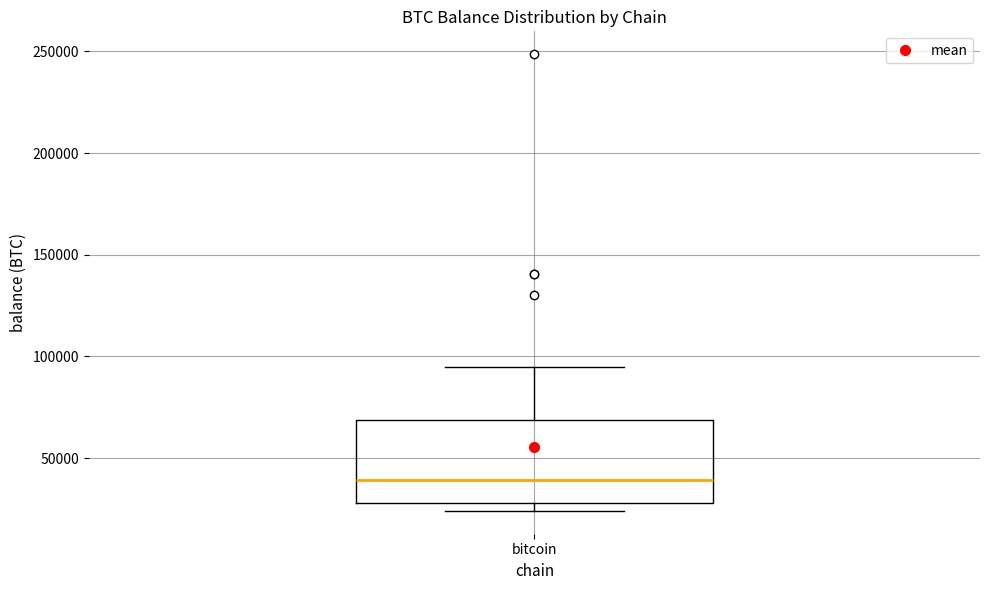

Where is the upper edge of the box for bitcoin on the y-axis? The values are not printed on the chart, so give them approximately, as read against the axis.

70000